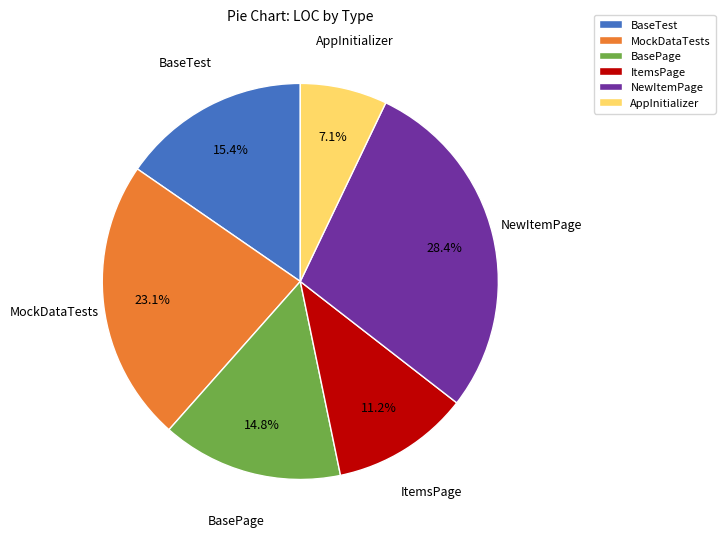

What percentage is the MockDataTests slice, to the nearest percent?

23%